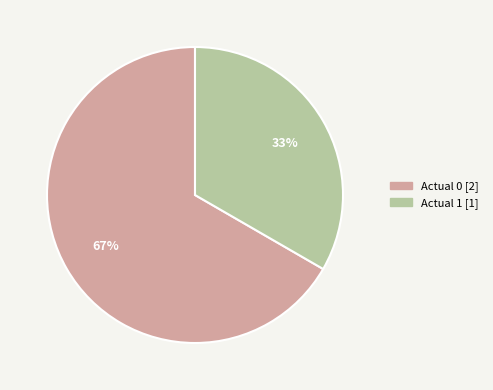

To the nearest percent, what percentage of the pie is Actual 0?

67%